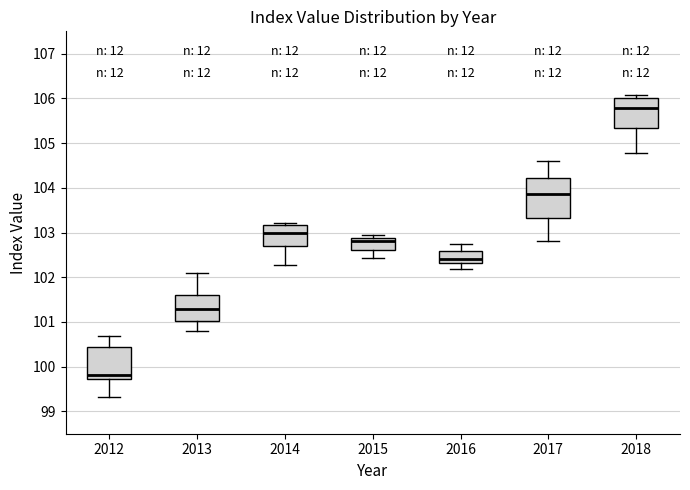

Reading left to right, transcribe this box plot: for each box, give where its median line is, the range the box spans, and where its two whiskers end, as read against the y-axis. The values are not printed on the chart, so give them approximately, as read against the axis.

2012: median 99.8, box 99.7 to 100.4, whiskers 99.3 to 100.7
2013: median 101.3, box 101.0 to 101.6, whiskers 100.8 to 102.1
2014: median 103.0, box 102.7 to 103.2, whiskers 102.3 to 103.2
2015: median 102.8, box 102.6 to 102.9, whiskers 102.4 to 102.9 (just above the box's upper edge)
2016: median 102.4, box 102.3 to 102.6, whiskers 102.2 to 102.7
2017: median 103.9, box 103.3 to 104.2, whiskers 102.8 to 104.6
2018: median 105.8, box 105.3 to 106.0, whiskers 104.8 to 106.1